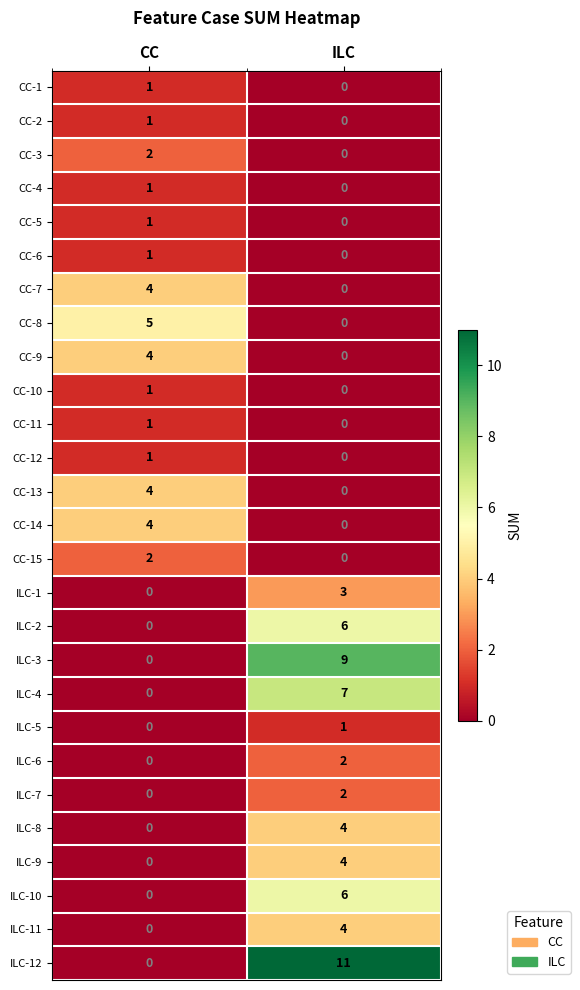

Which series changed the most between CC and ILC?

ILC-12